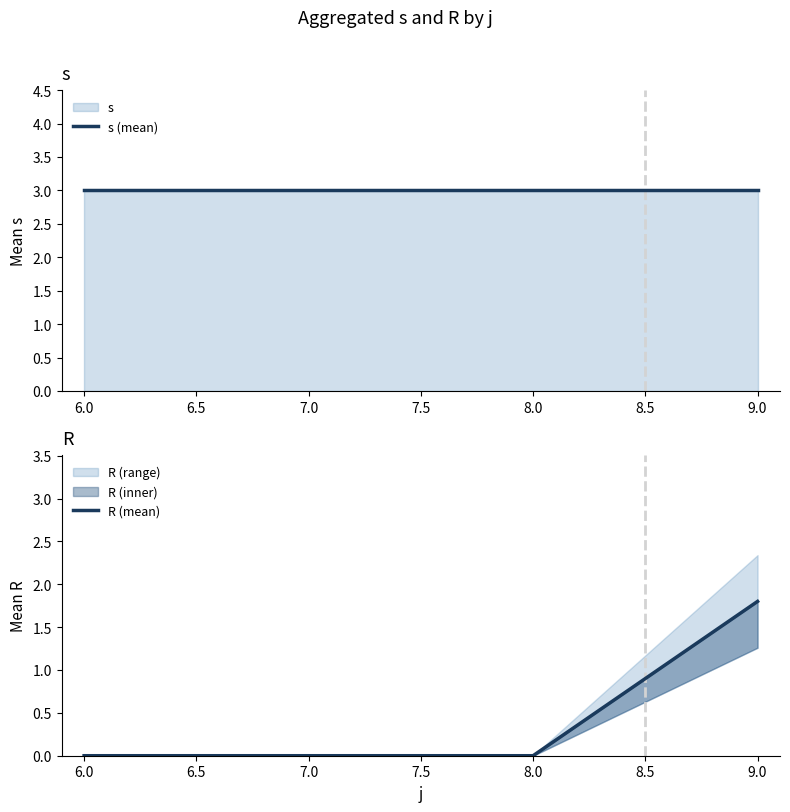

True or false: R (mean) and s (mean) cross at least once.

False